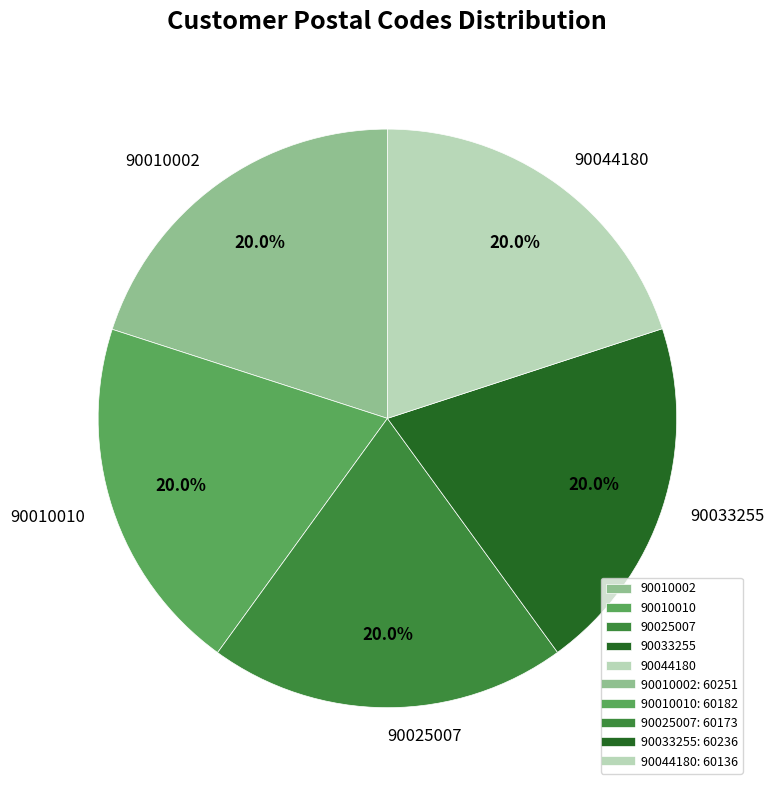

The 90025007 slice represents 13% of the pie. True or false?

False